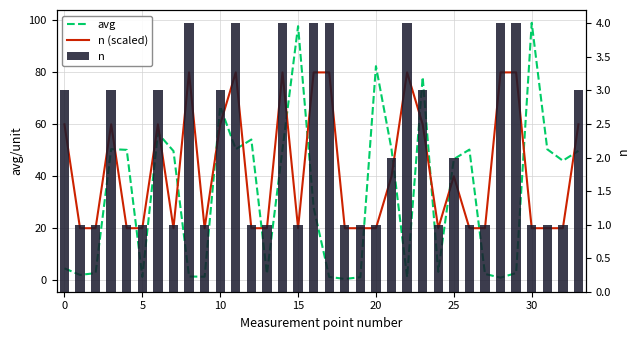

What is the total value across all series at 26?

71.3